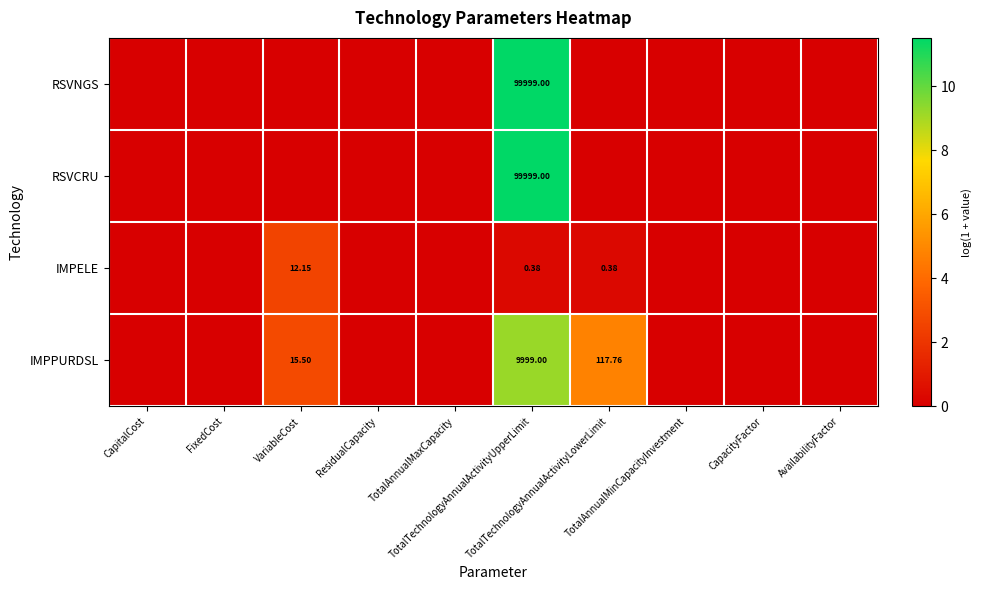

At which category is the sum across all series the highest?

TotalTechnologyAnnualActivityUpperLimit